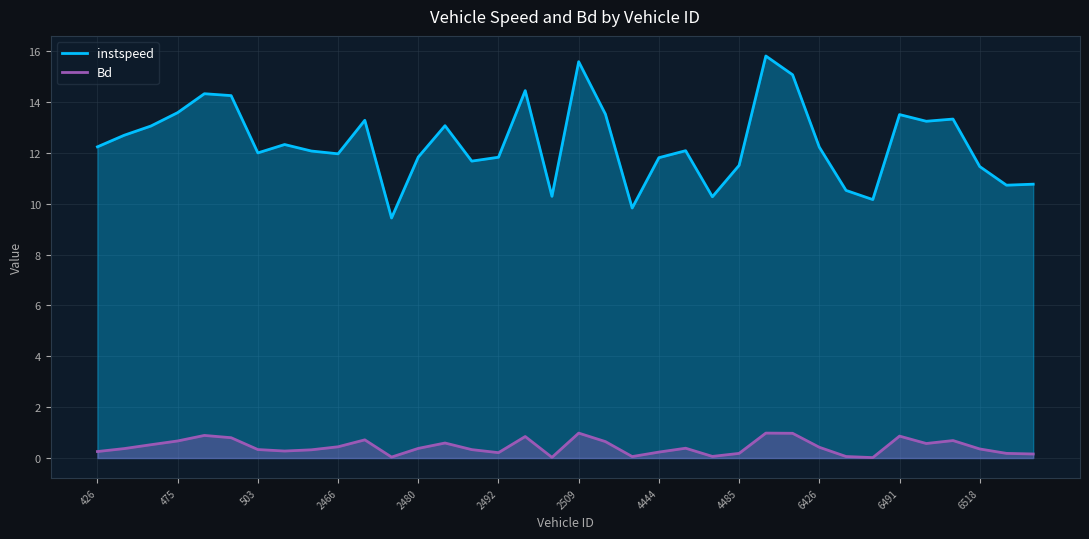

What value does the Bd series have at 25?

1.0